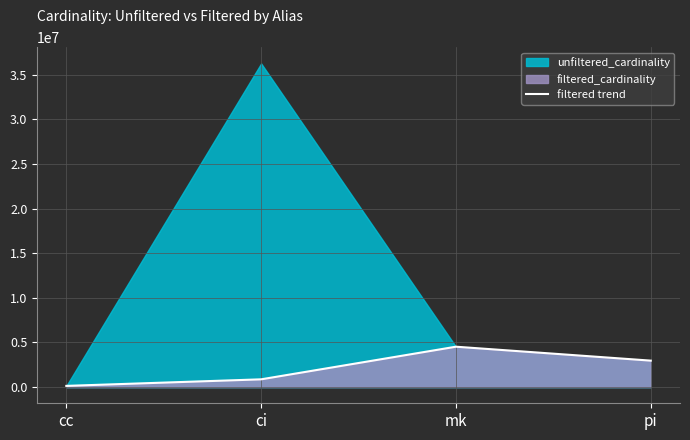

What is the approximate value at pi, to the nearest 10?

2963660